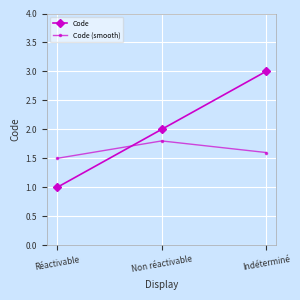

What is the difference between the Code values at Indéterminé and Non réactivable?

1.0